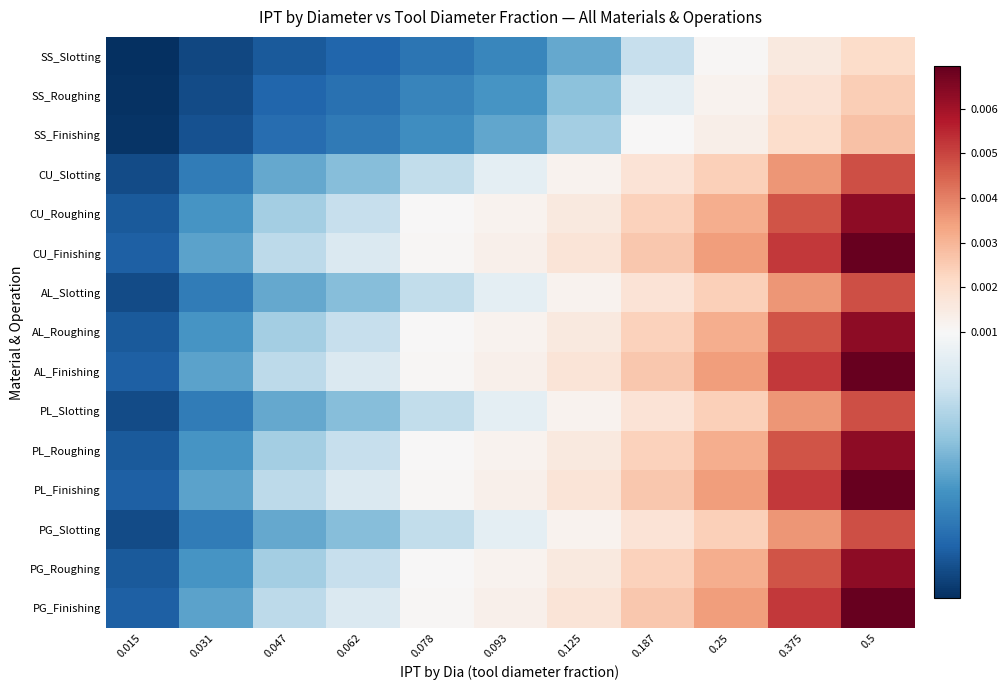

List the series in order of their peak value, highest first.

CU_Finishing, AL_Finishing, PL_Finishing, PG_Finishing, CU_Roughing, AL_Roughing, PL_Roughing, PG_Roughing, CU_Slotting, AL_Slotting, PL_Slotting, PG_Slotting, SS_Finishing, SS_Roughing, SS_Slotting